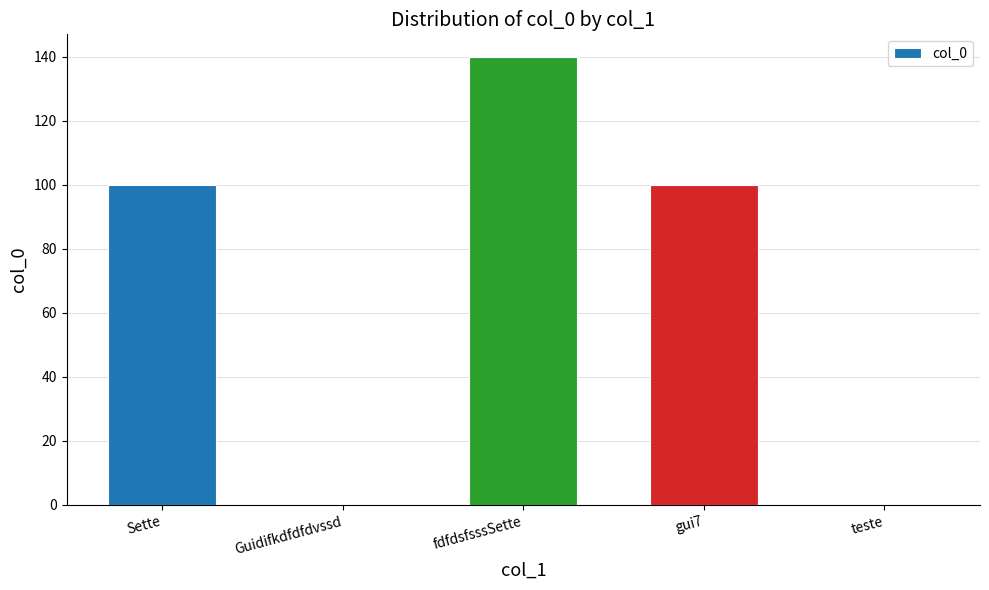

Reading left to right, transcribe all the data shown in this chart.

100	0	140	100	0